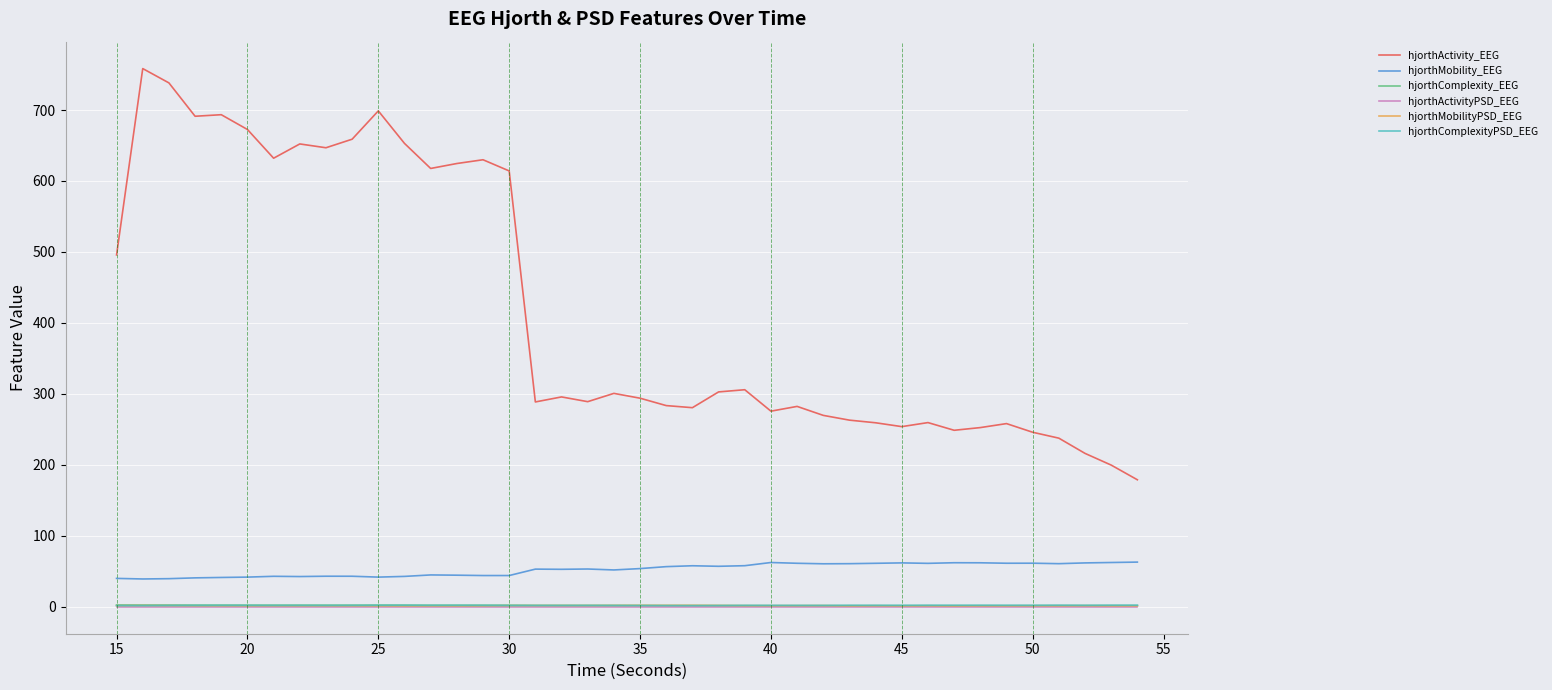

True or false: hjorthActivity_EEG and hjorthMobilityPSD_EEG intersect in this chart.

False